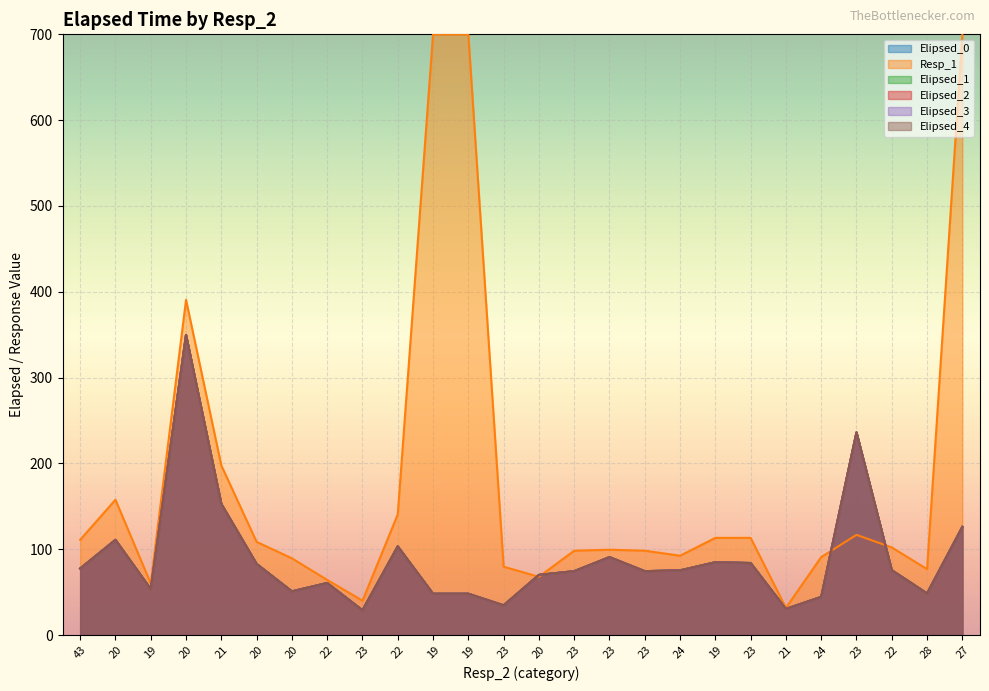

True or false: Elipsed_1 and Elipsed_3 intersect in this chart.

False